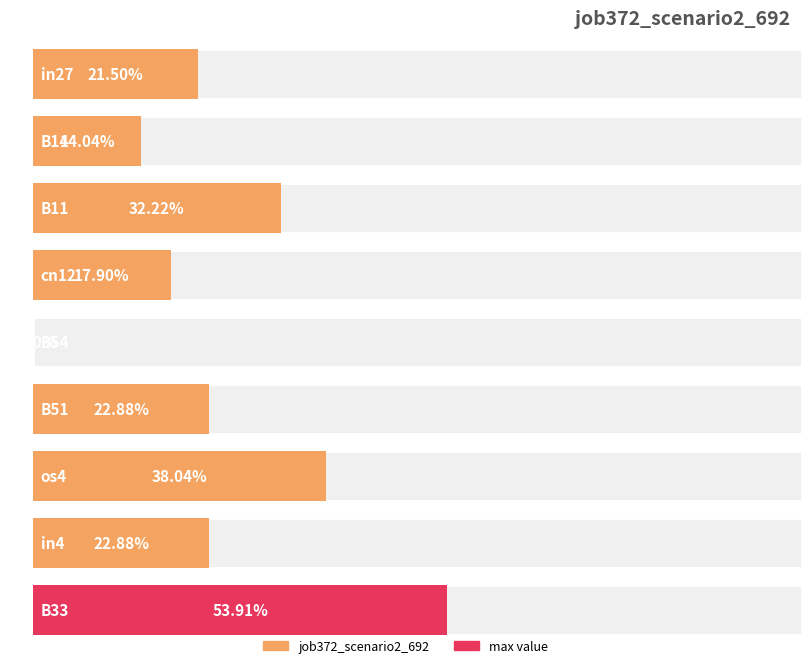

At which category does the chart reach its minimum across all series?

B54